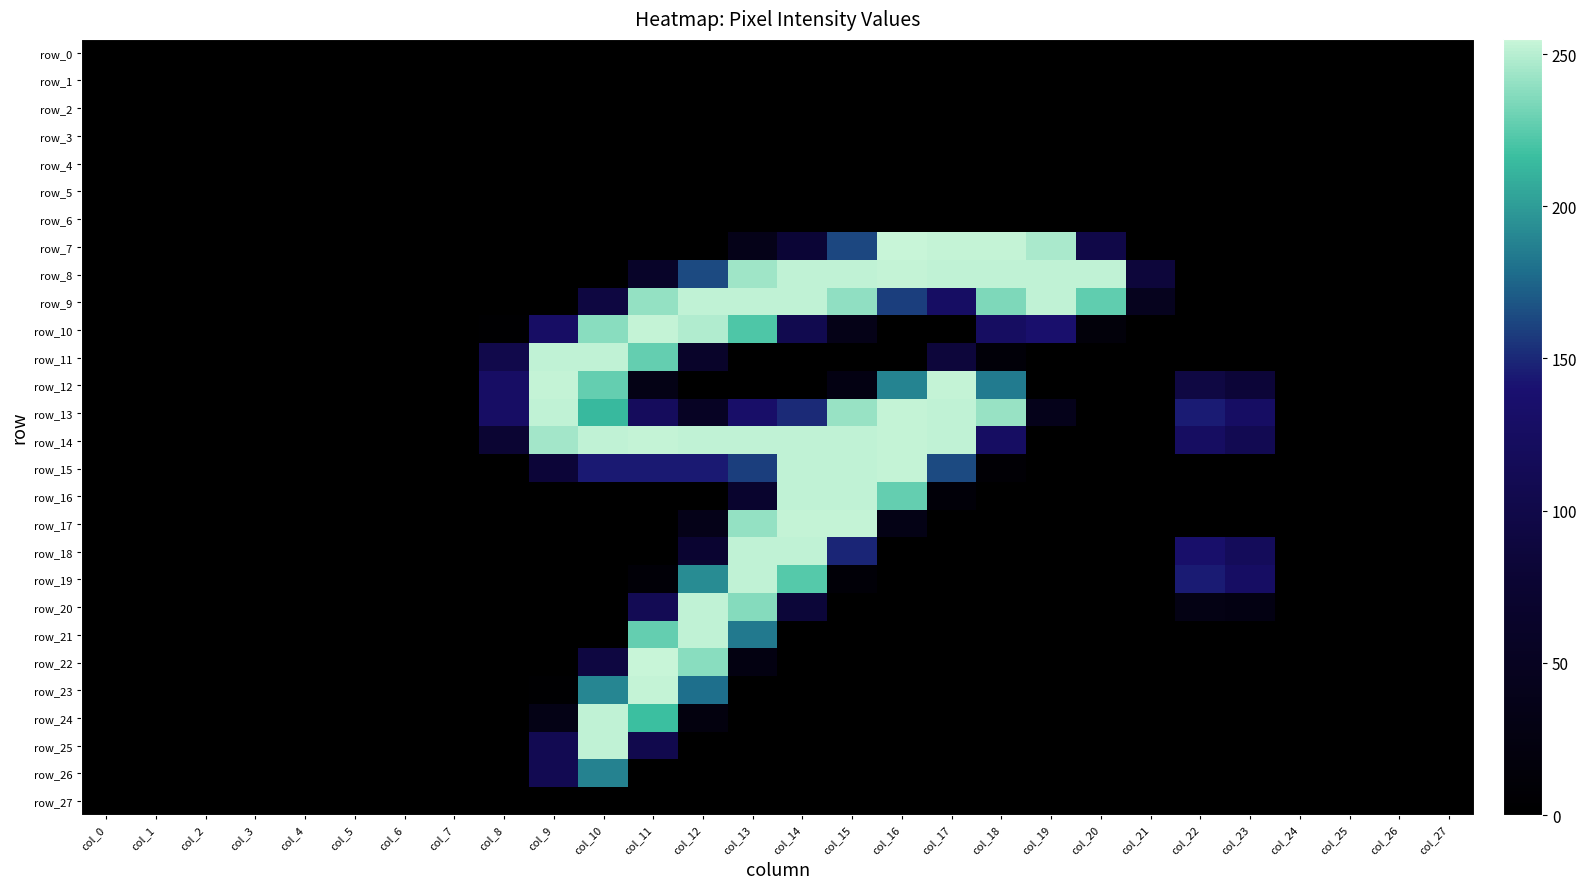

Rank the series at col_12 from lowest to highest value.

row_0, row_1, row_2, row_3, row_4, row_5, row_6, row_7, row_12, row_16, row_25, row_26, row_27, row_24, row_17, row_13, row_11, row_18, row_15, row_8, row_23, row_19, row_22, row_10, row_9, row_14, row_20, row_21